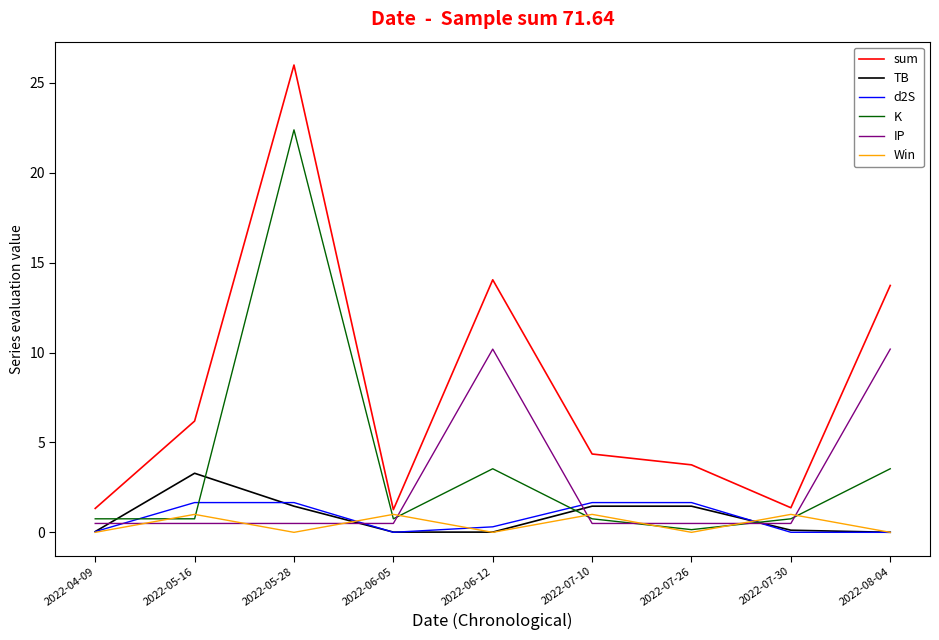

At how many categories does at least one series exceed 10?

3